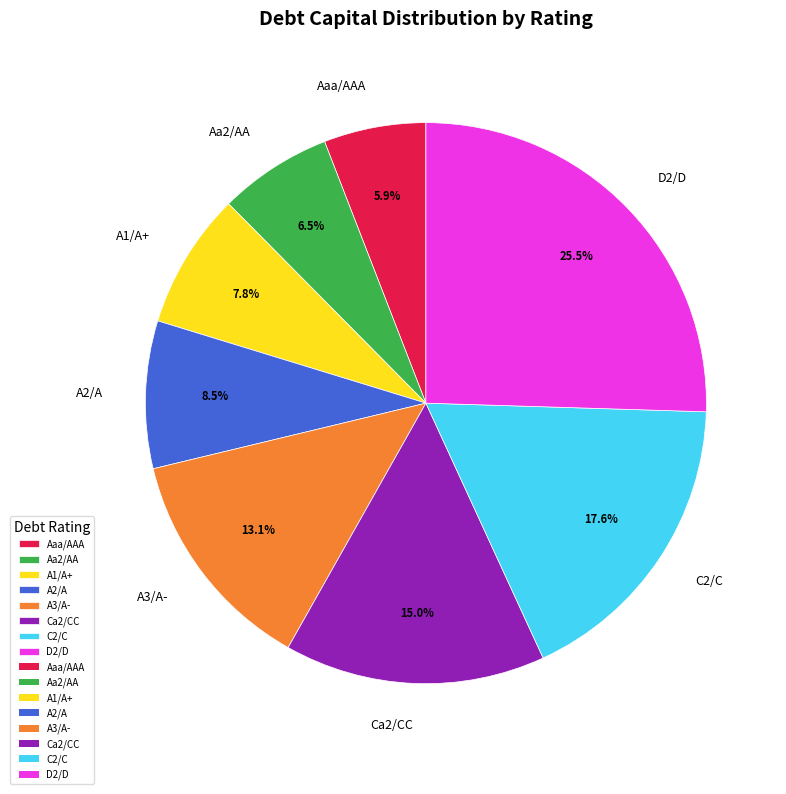

Does Aaa/AAA represent more than half of the total?

No